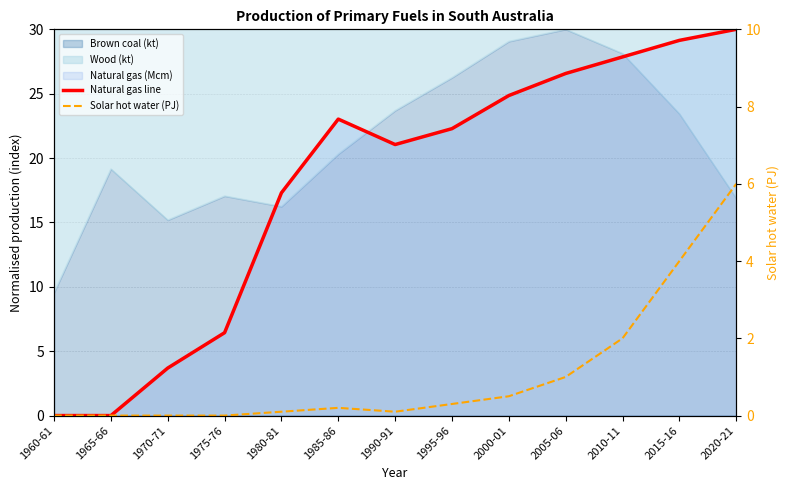

True or false: Natural gas line and Solar hot water (PJ) cross at least once.

False